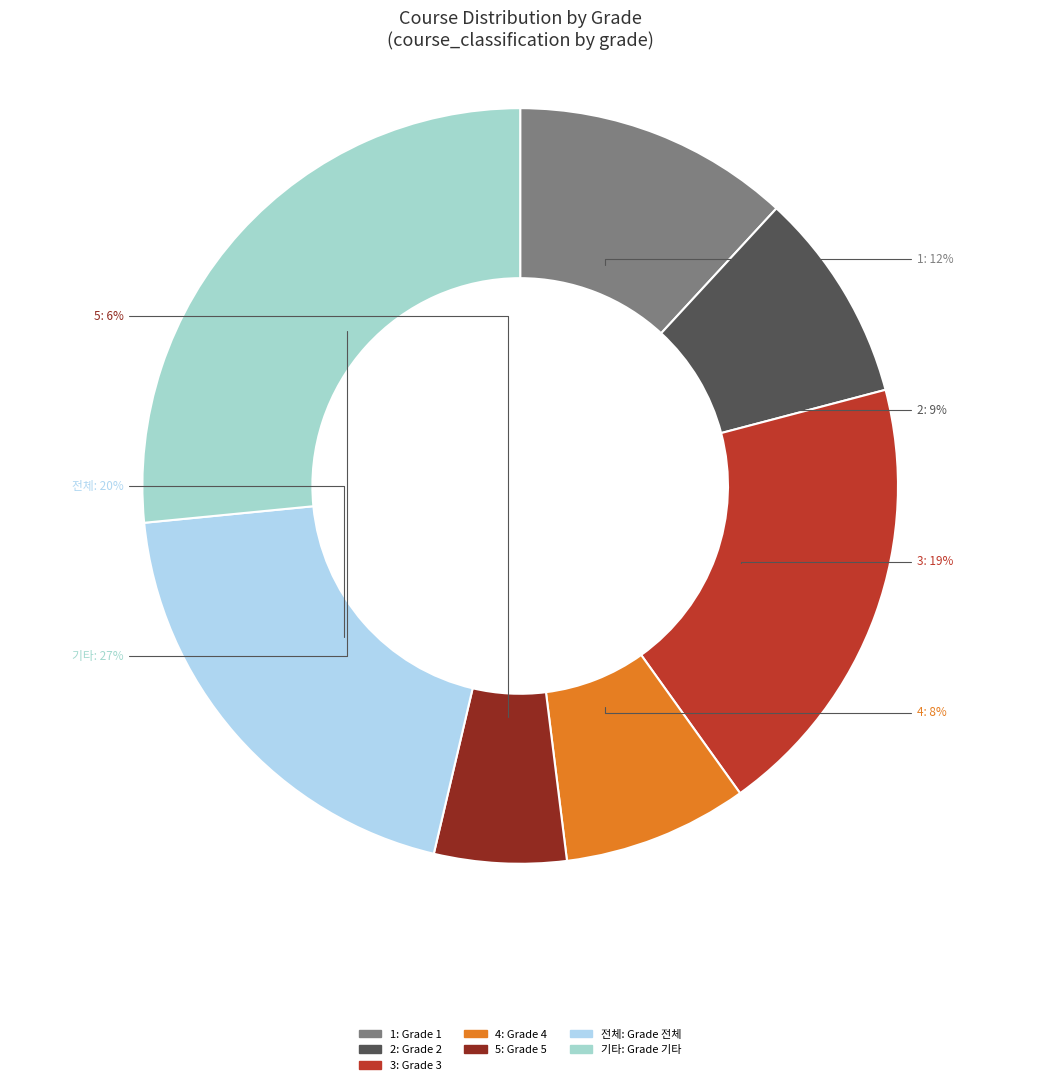

To the nearest percent, what portion does 기타 represent?

27%